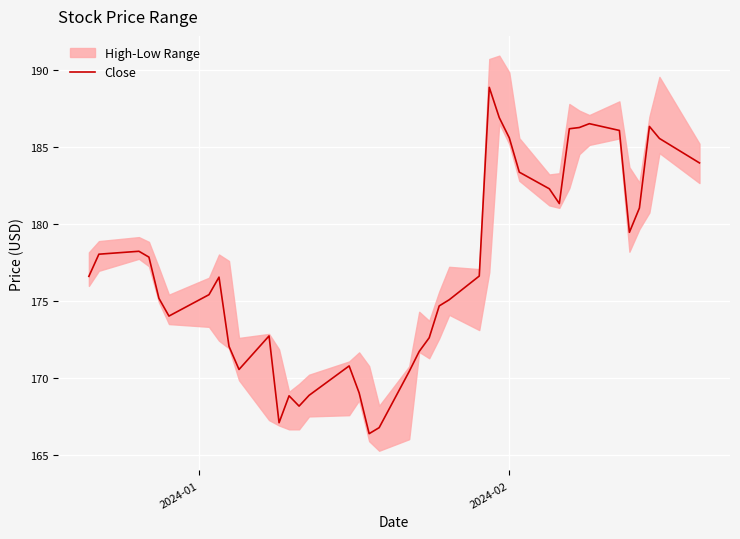

How many categories are shown in the chart?

40